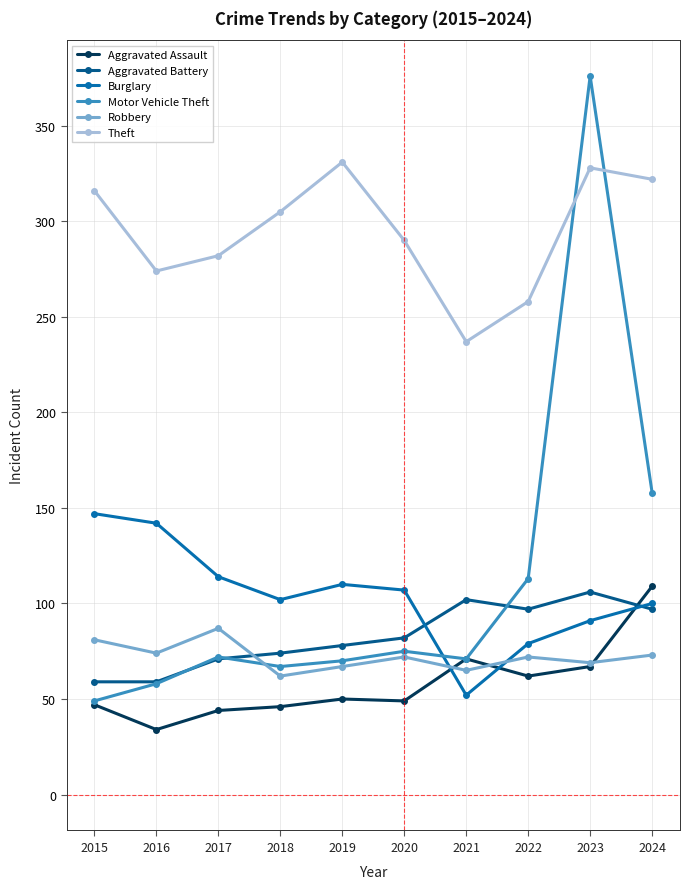

How many times do Motor Vehicle Theft and Theft cross each other?

2